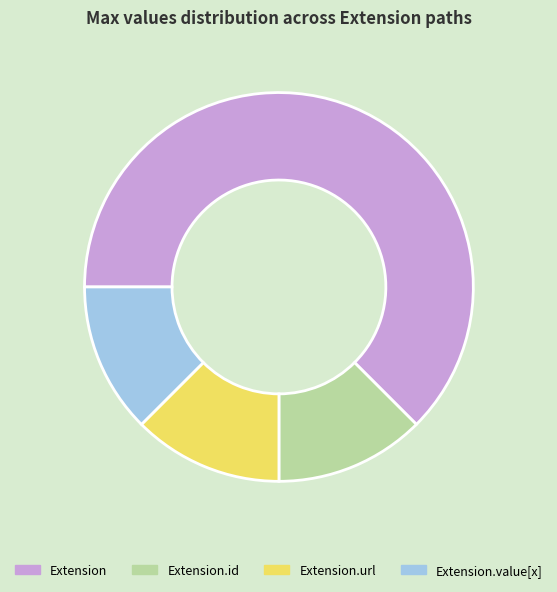

The Extension.url slice represents 19% of the pie. True or false?

False